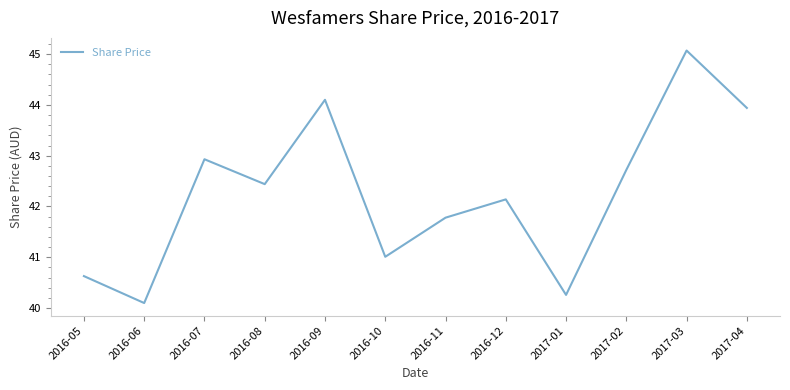

What is the greatest value displayed?

45.1